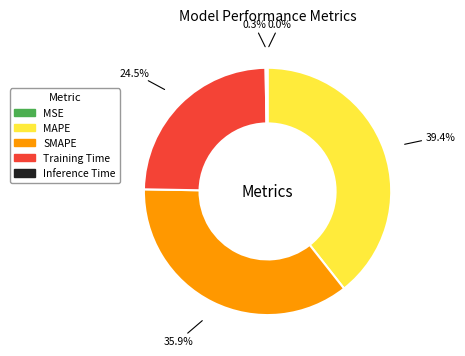

To the nearest percent, what portion does MAPE represent?

39%